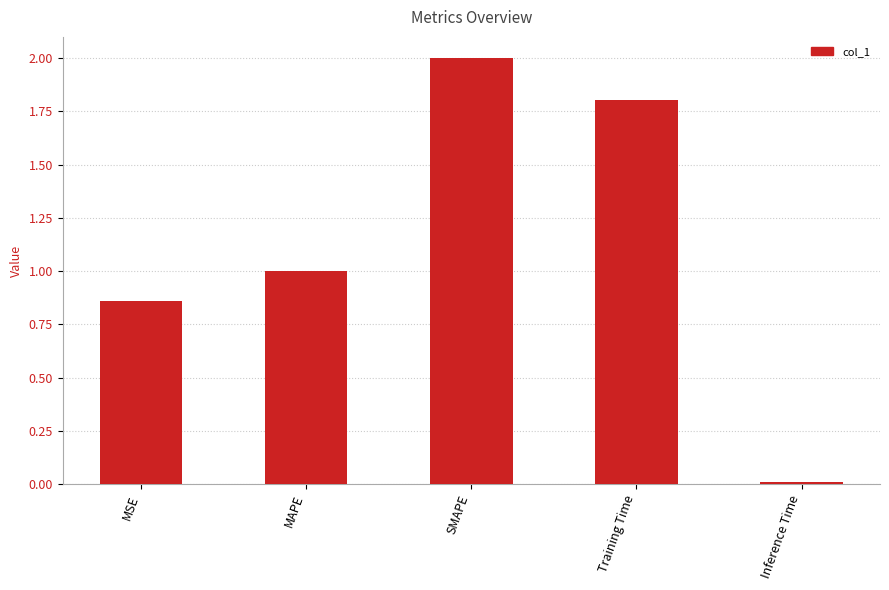

What position from the right is Inference Time?

1